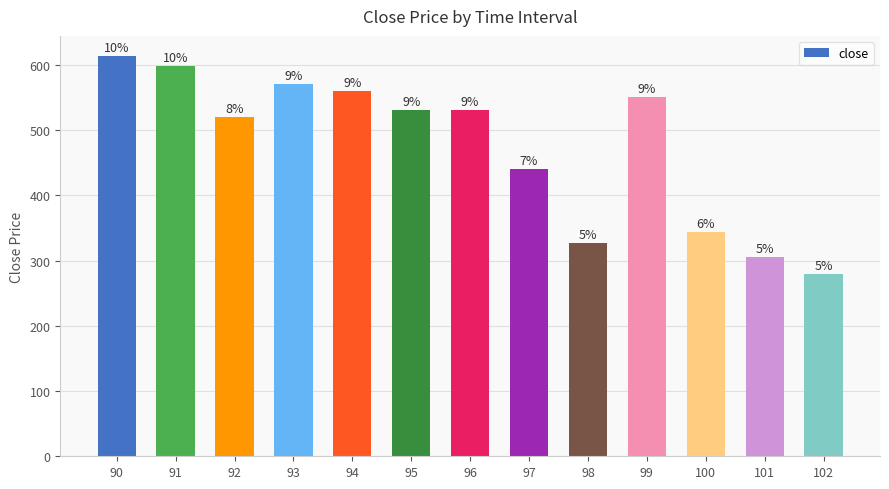

Does the chart contain any negative values?

No